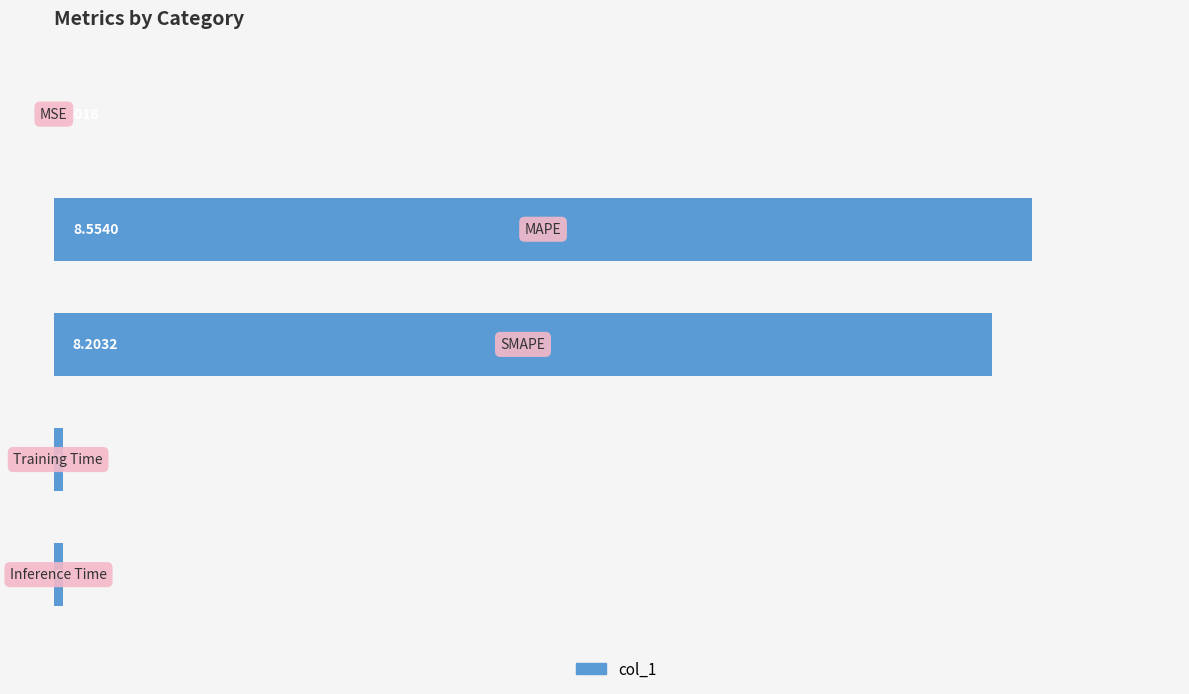

Count the number of categories in the chart.

5